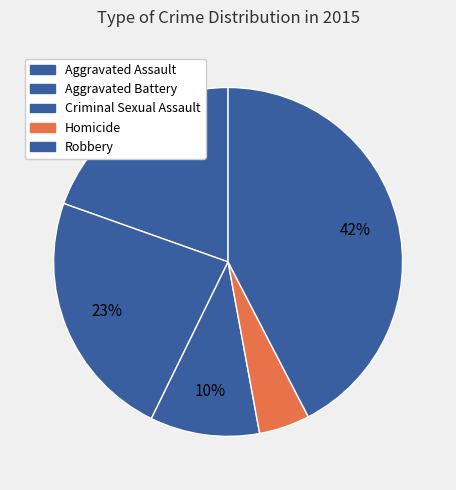

How many segments does this pie chart have?

5